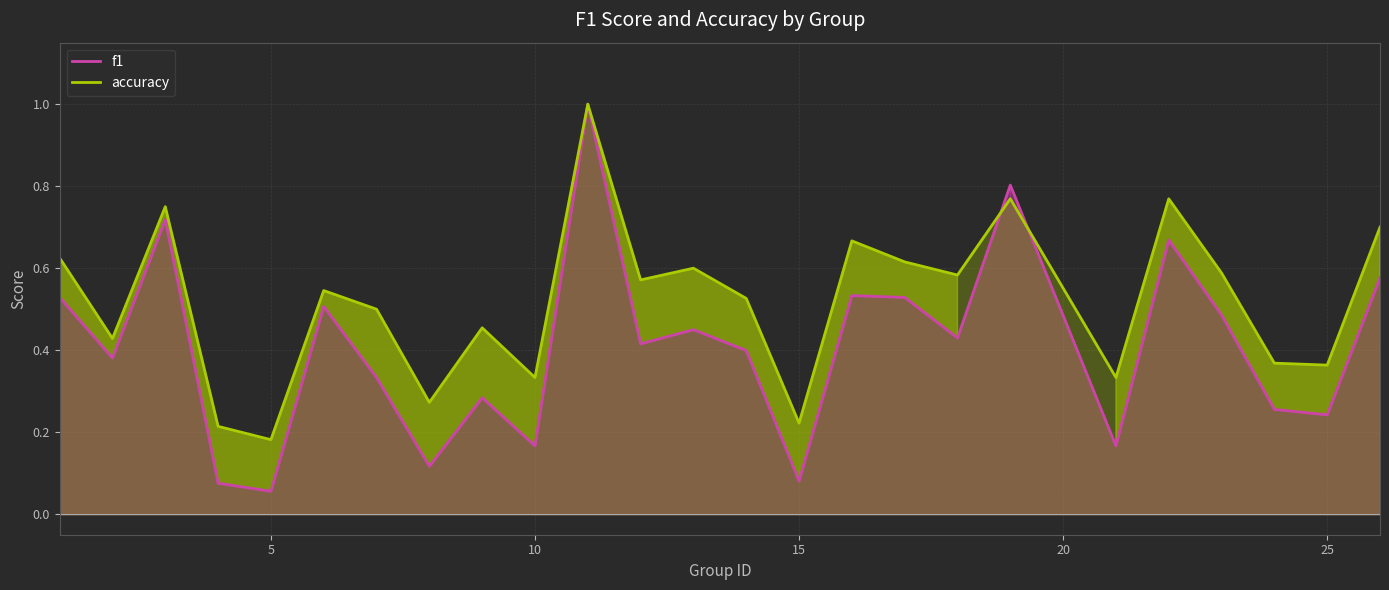

What is the value of the accuracy point at the 23rd from the left?

0.4